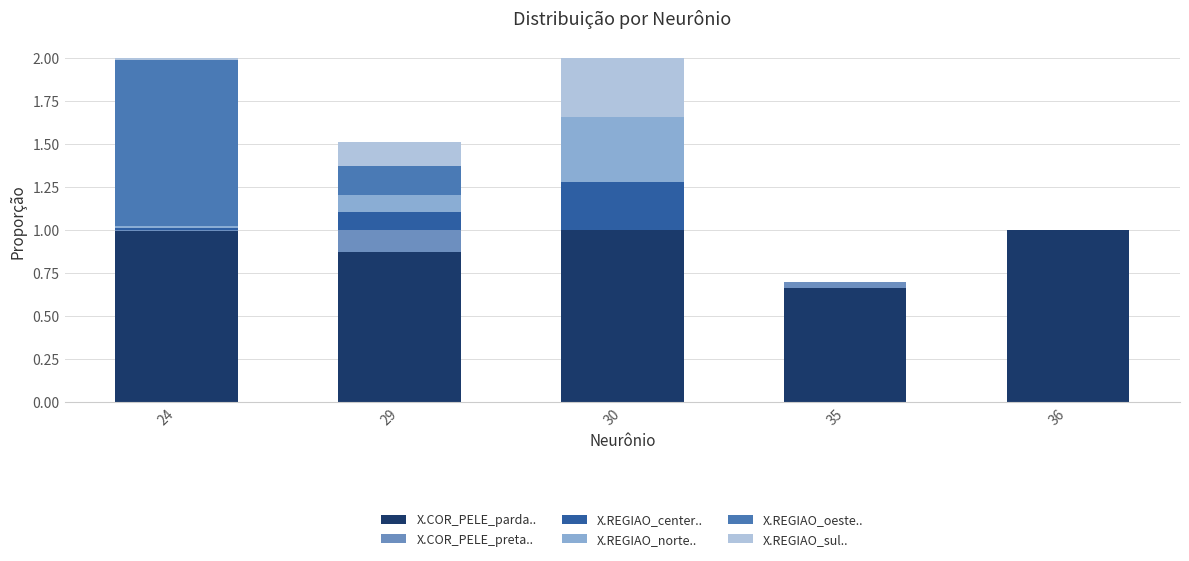

What is the total value across all series at 29?

1.5